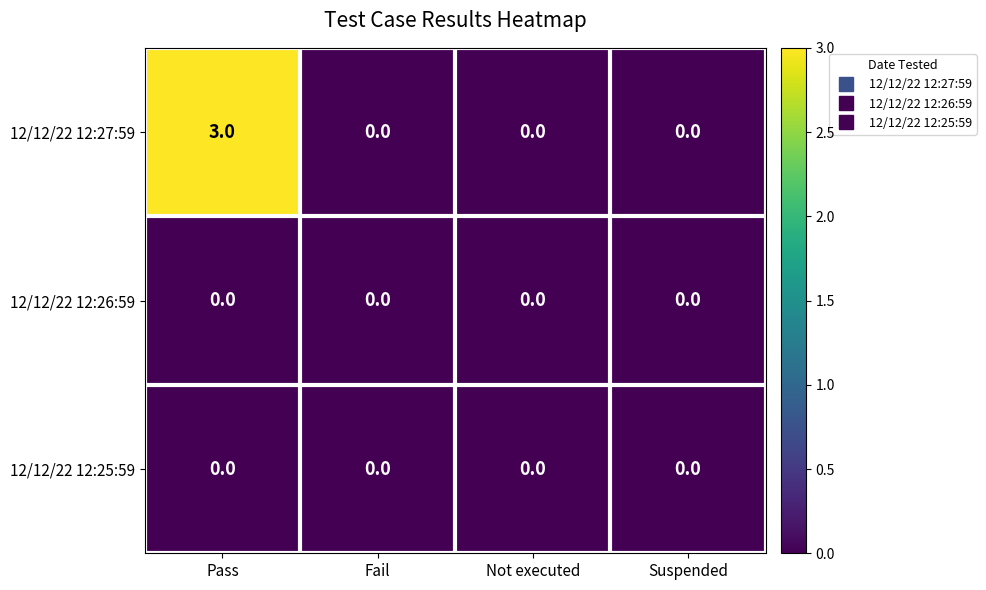

The 12/12/22 12:25:59 series shows 0 at Not executed. True or false?

True